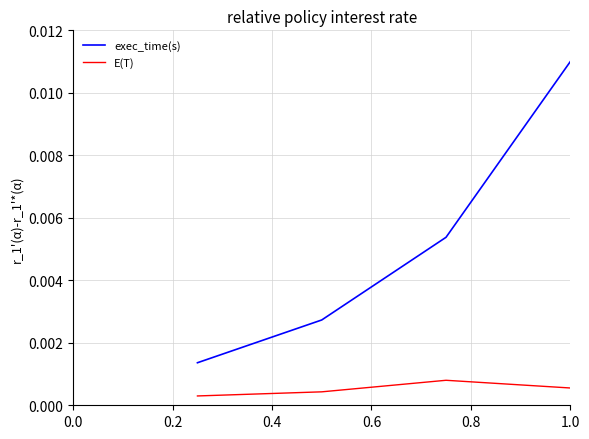

Is this an area chart (filled region under the line)?

No